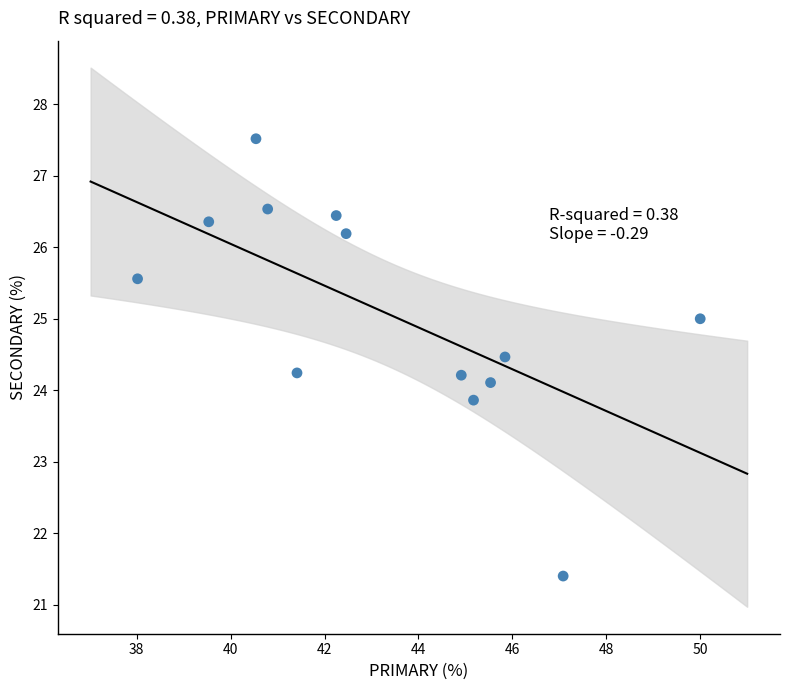

What is the range of X values (max minus min)?

12.0